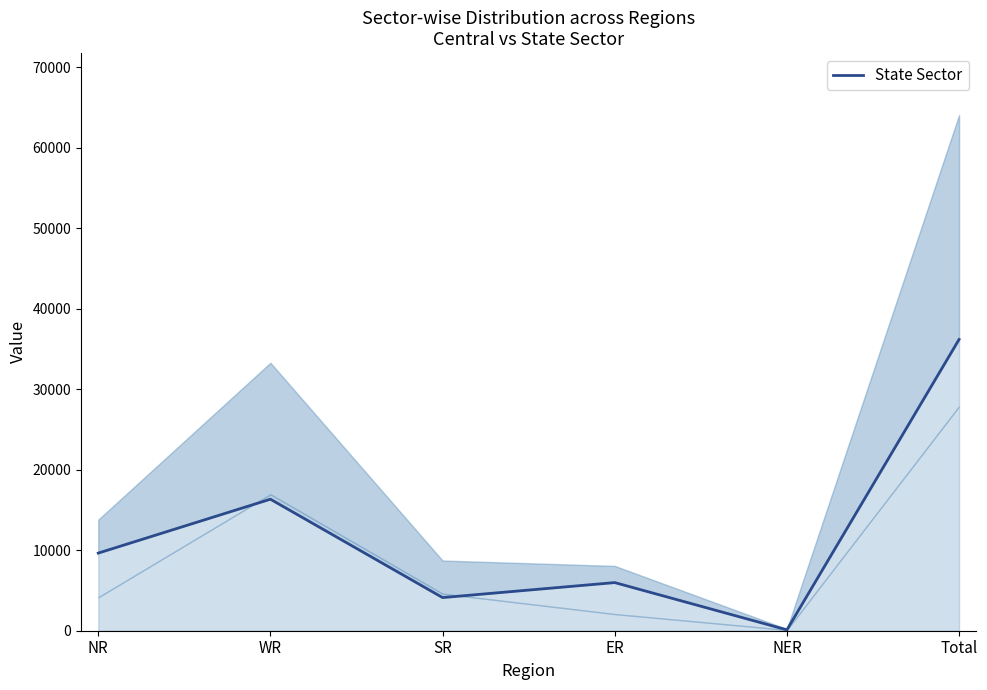

What is the greatest value displayed?

36178